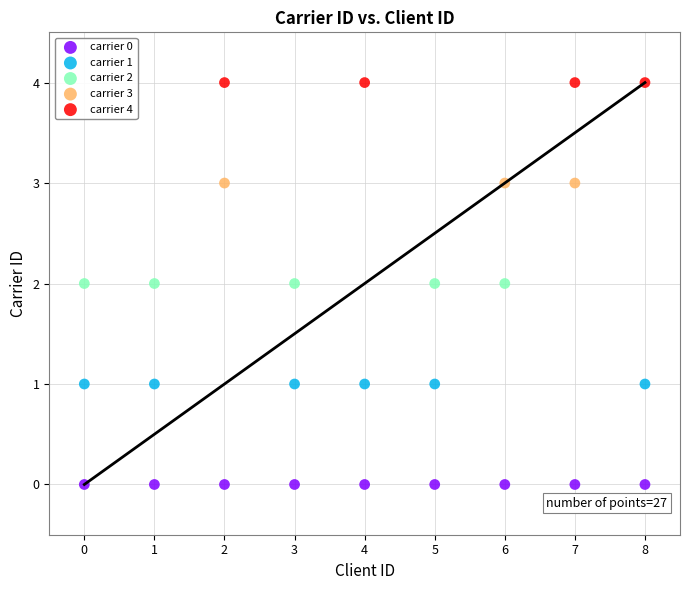

Which series contains the highest Y value?

carrier 4